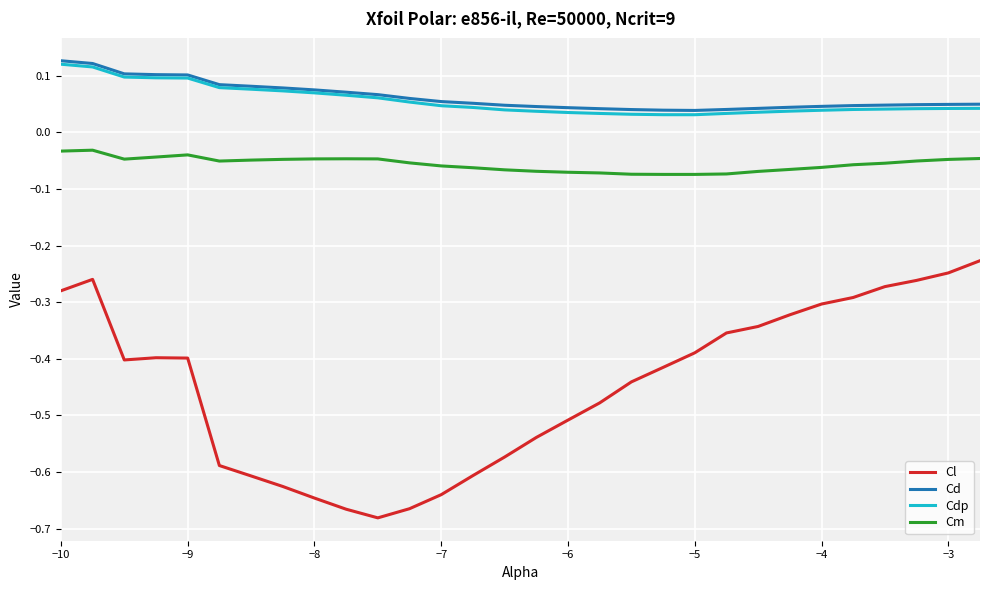

Which series has the largest range (max minus min)?

Cl